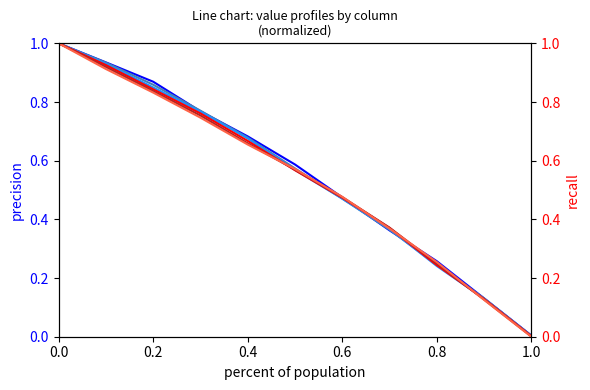

Reading left to right, transcribe all the data shown in this chart.

col 1000: 1.0	0.9	0.9	0.8	0.7	0.6	0.5	0.4	0.3	0.1	0.0
col 2000: 1.0	0.9	0.9	0.8	0.7	0.6	0.5	0.4	0.2	0.1	0.0
col 3000: 1.0	0.9	0.8	0.8	0.7	0.6	0.5	0.4	0.2	0.1	0.0
col 4000: 1.0	0.9	0.8	0.8	0.7	0.6	0.5	0.4	0.2	0.1	0.0
col 5000: 1.0	0.9	0.8	0.8	0.7	0.6	0.5	0.4	0.2	0.1	0.0
col 6000: 1.0	0.9	0.8	0.7	0.7	0.6	0.5	0.4	0.3	0.1	0.0